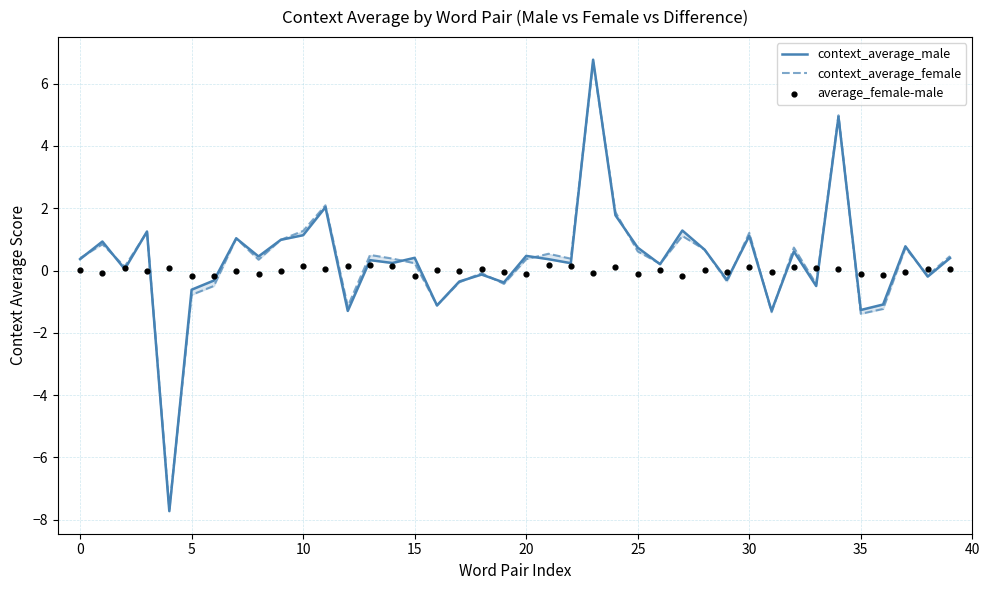

Which series reaches the minimum Y coordinate?

context_average_male